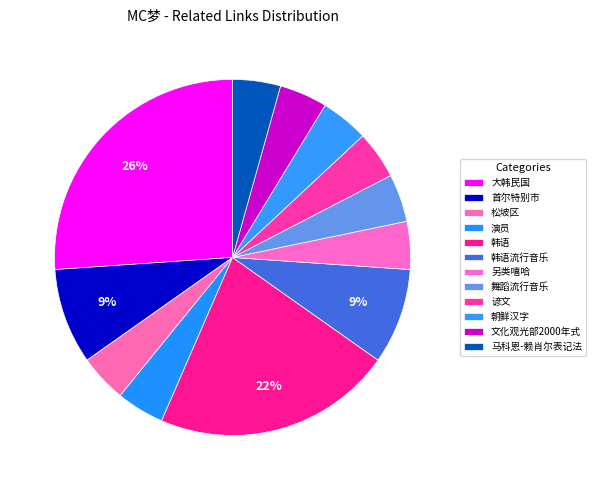

Which slice is the largest?

大韩民国